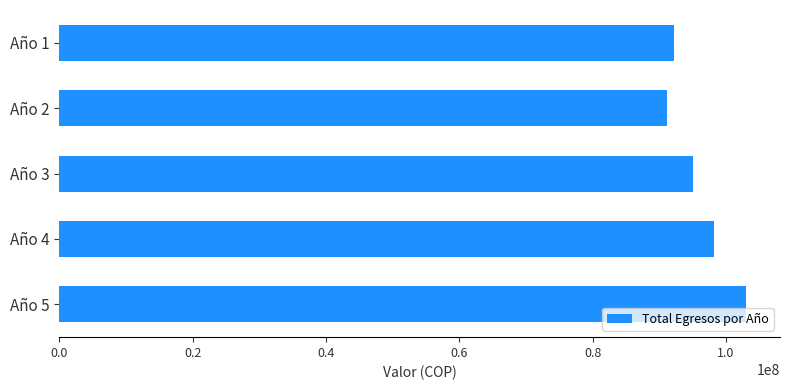

Are the bars grouped side by side (vs. stacked)?

No